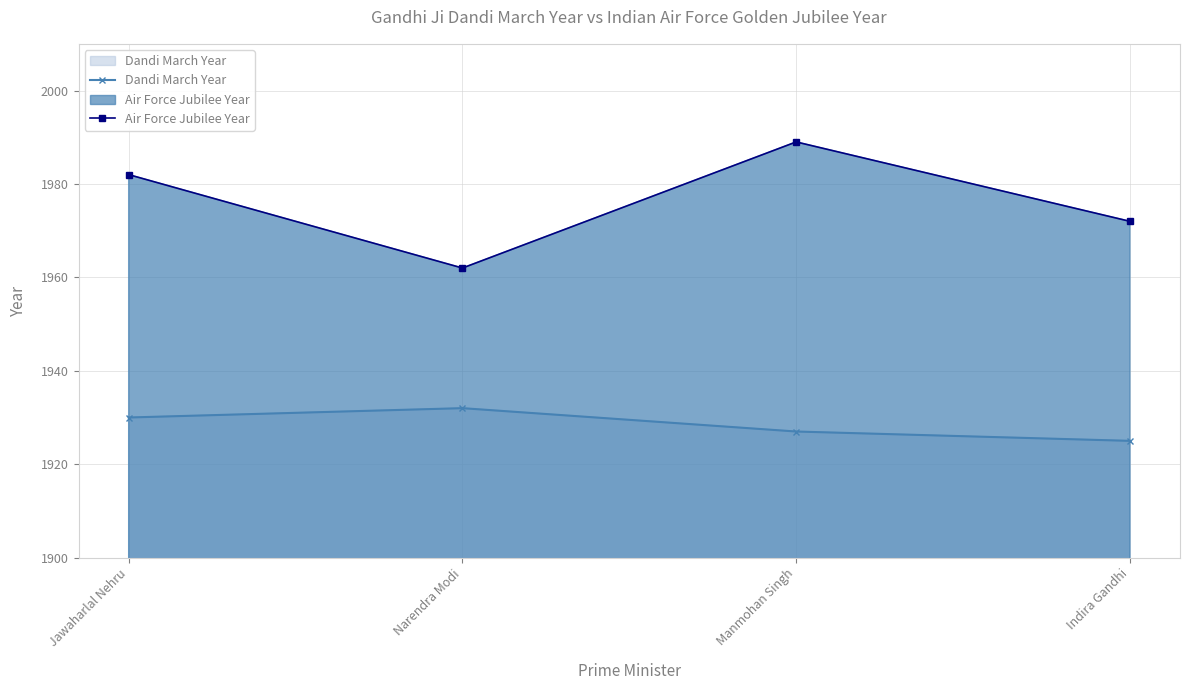

True or false: Air Force Jubilee Year and Dandi March Year cross at least once.

False